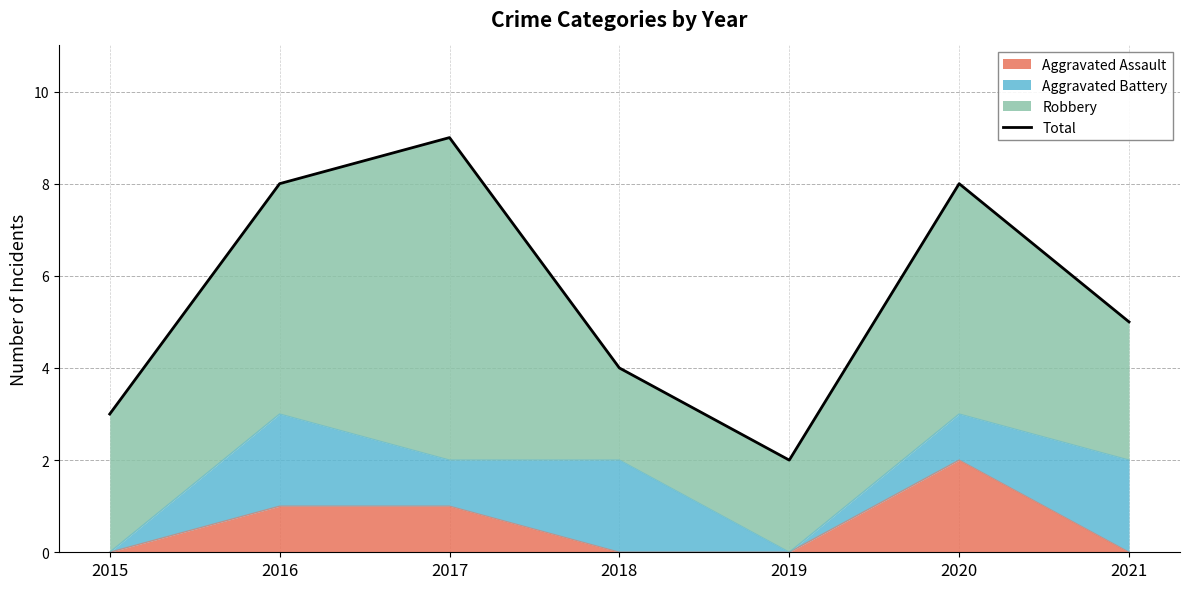

List the labels in order of value, smallest first.

2019, 2015, 2018, 2021, 2016, 2020, 2017